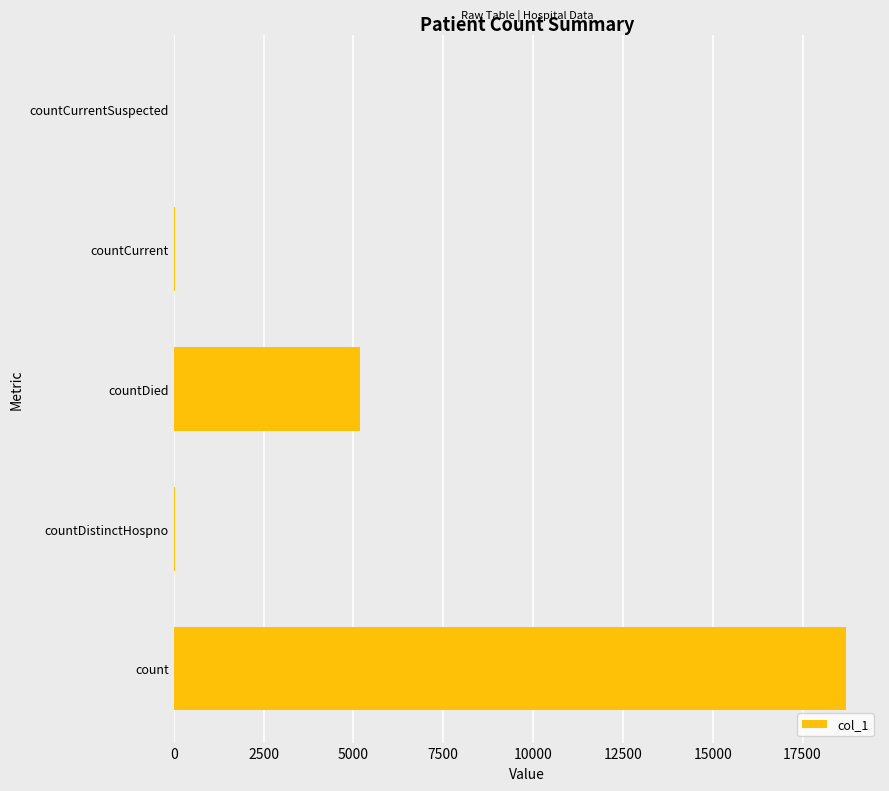

Which has a higher value, count or countCurrentSuspected?

count